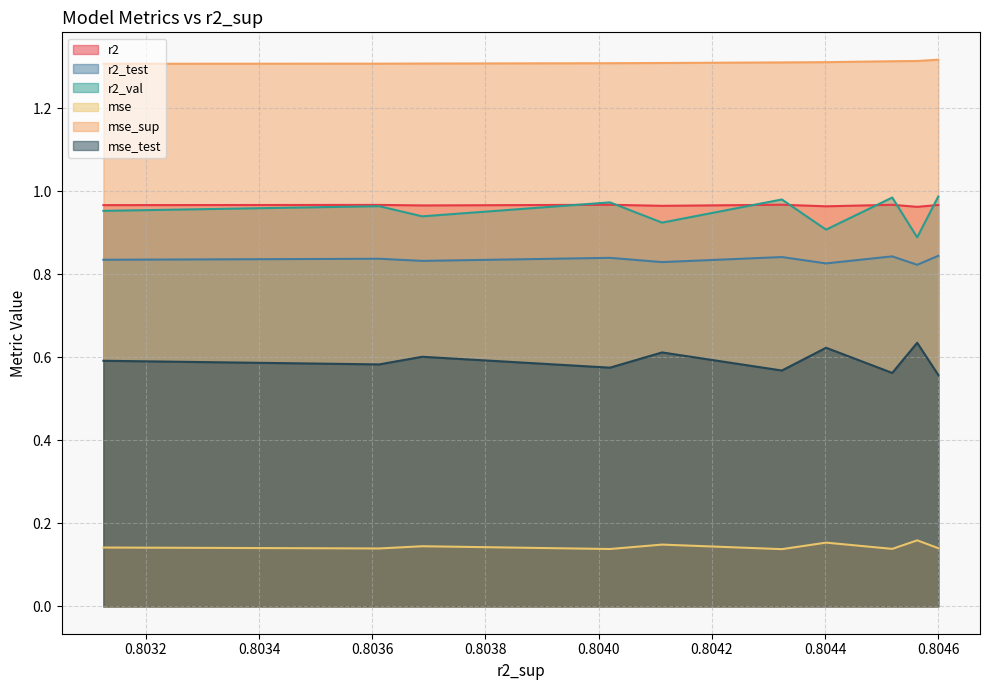

Is the value of r2_test at 0.8031251720955266 greater than the value of mse at 0.8045629420901707?

Yes